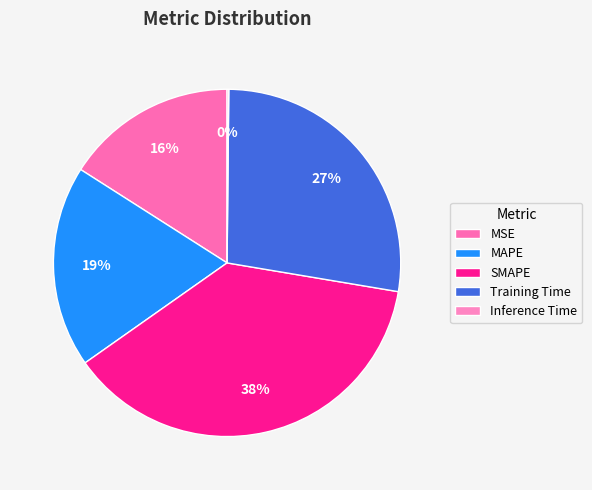

Does MSE represent more than half of the total?

No